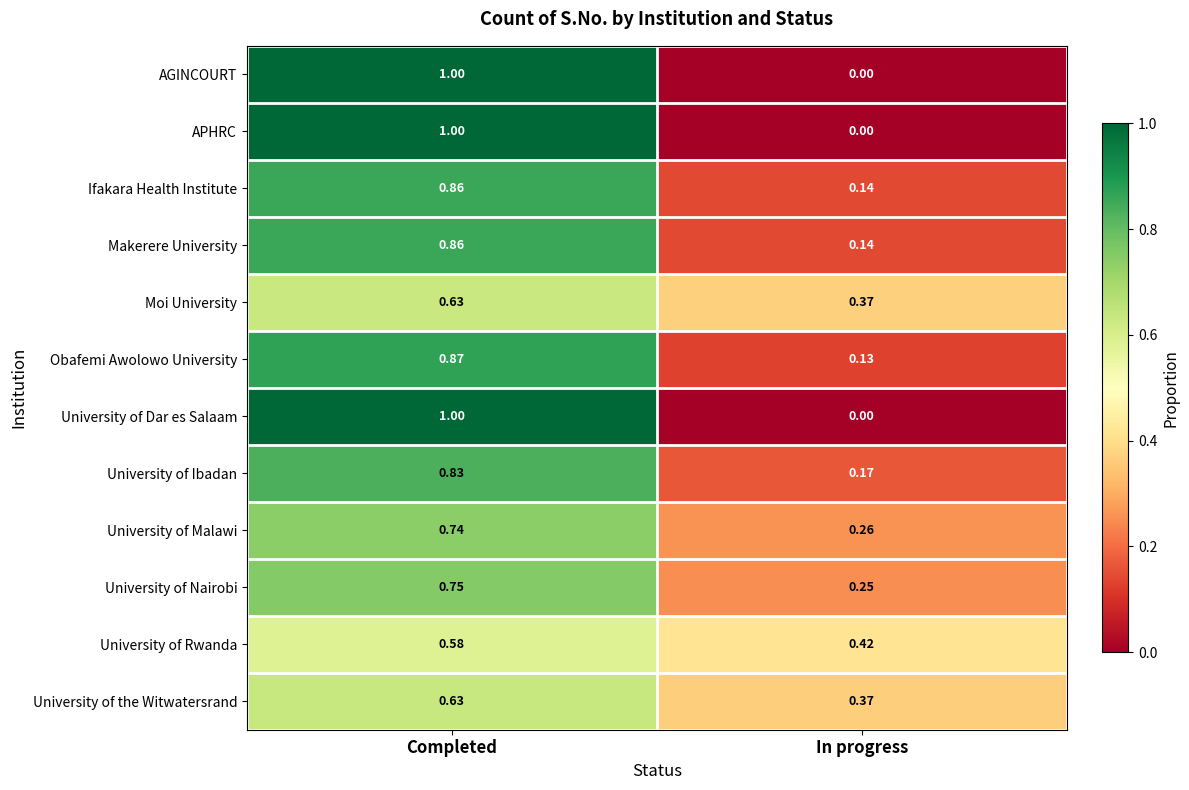

Where is Ifakara Health Institute nearest to the value 0?

In progress